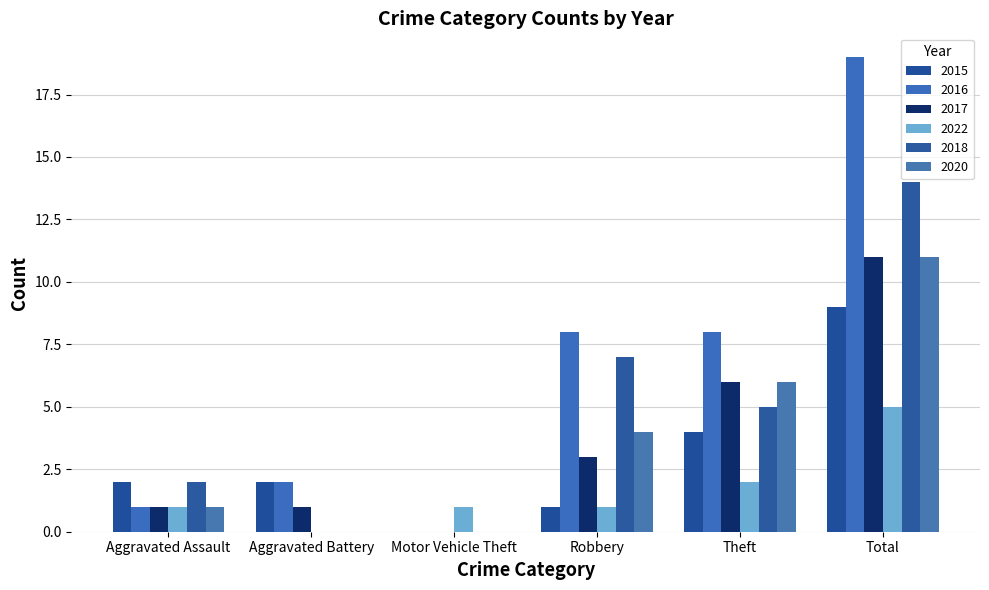

Count the number of categories in the chart.

6